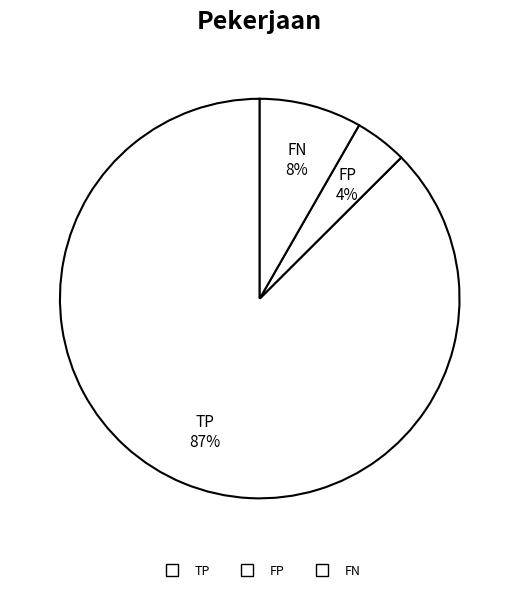

Count the number of slices in the pie.

3